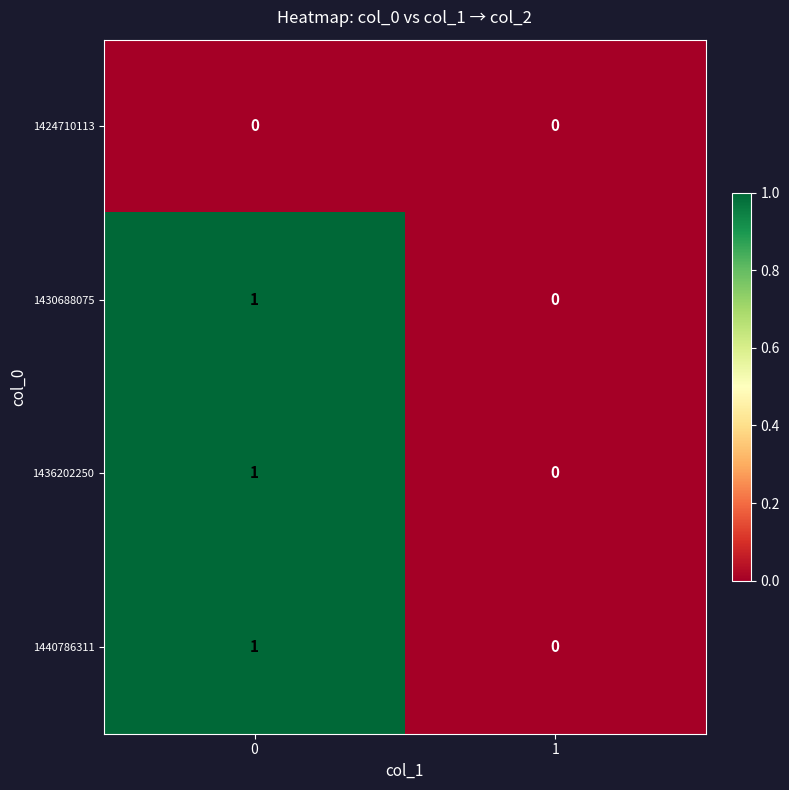

Is it true that 1440786311 equals -1 at 1?

False